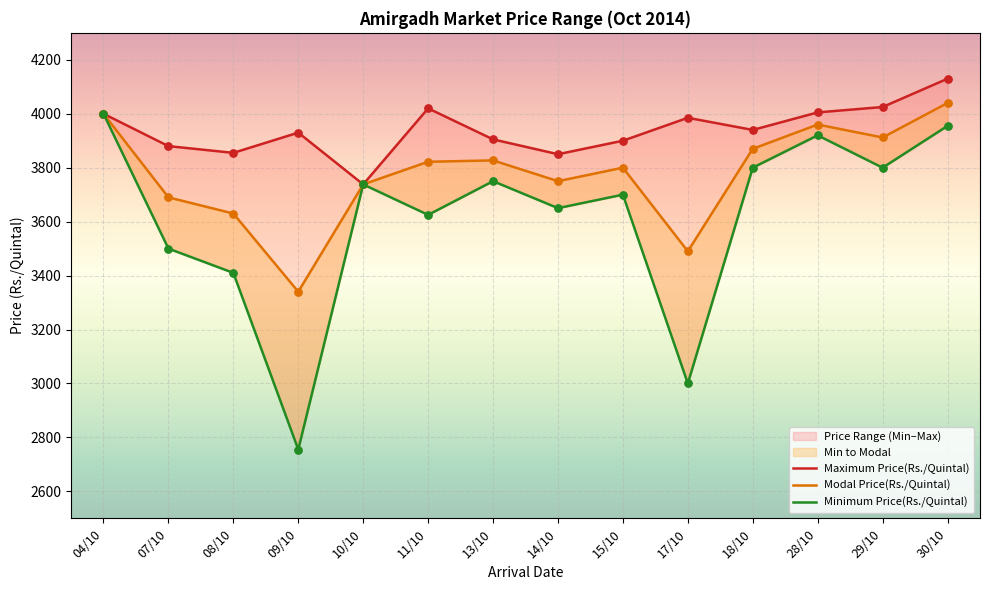

Which series contains the lowest Y value?

Minimum Price(Rs./Quintal)